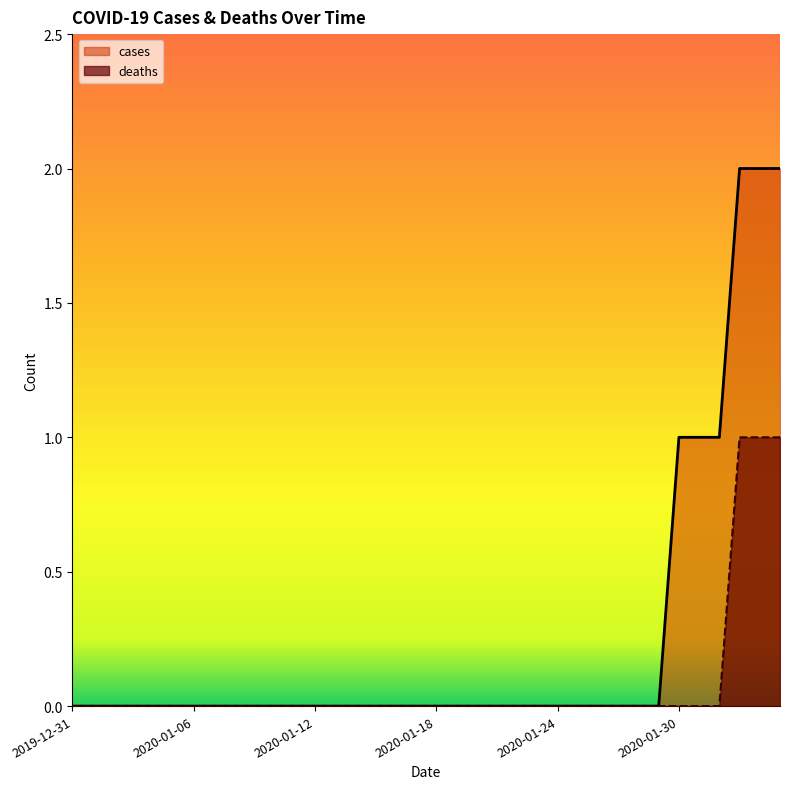

Which series changed the most between 2020-02-11 and 2020-02-14?

cases